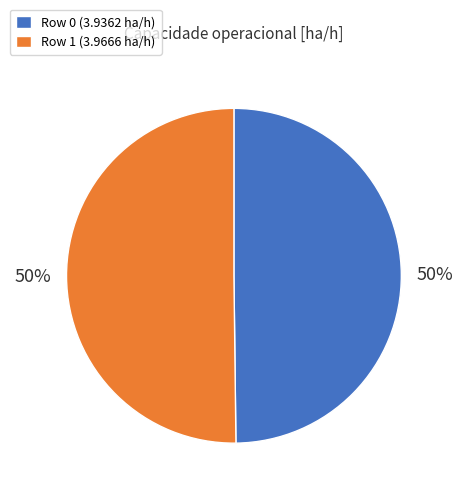

What percentage is the Row 0 slice, to the nearest percent?

50%